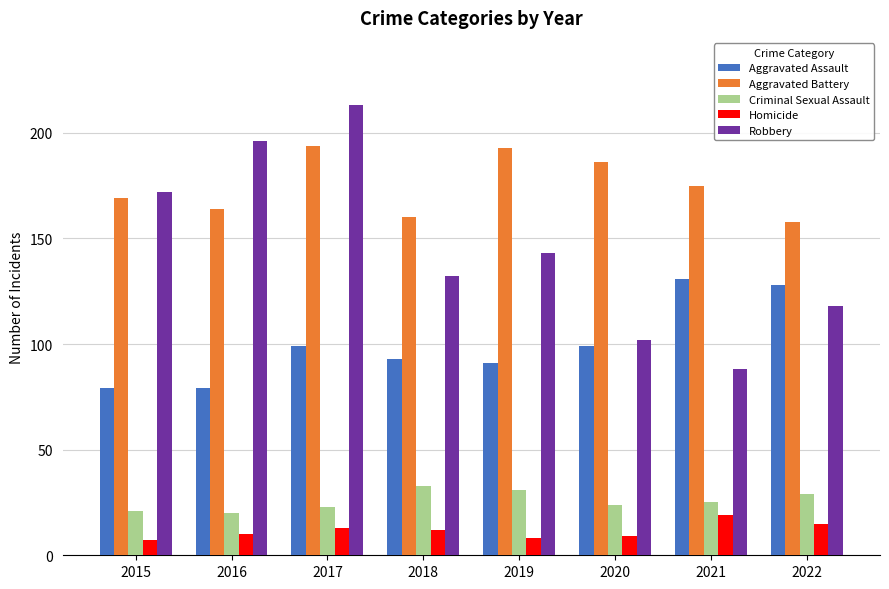

What are all the series names shown in the legend?

Aggravated Assault, Aggravated Battery, Criminal Sexual Assault, Homicide, Robbery